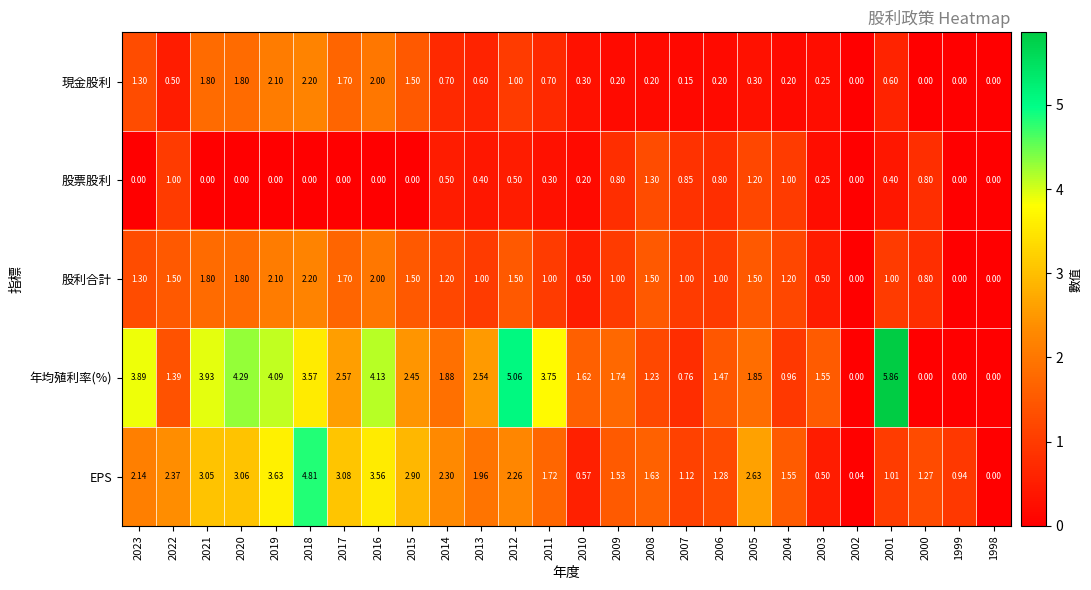

At which category is the sum across all series the highest?

2018